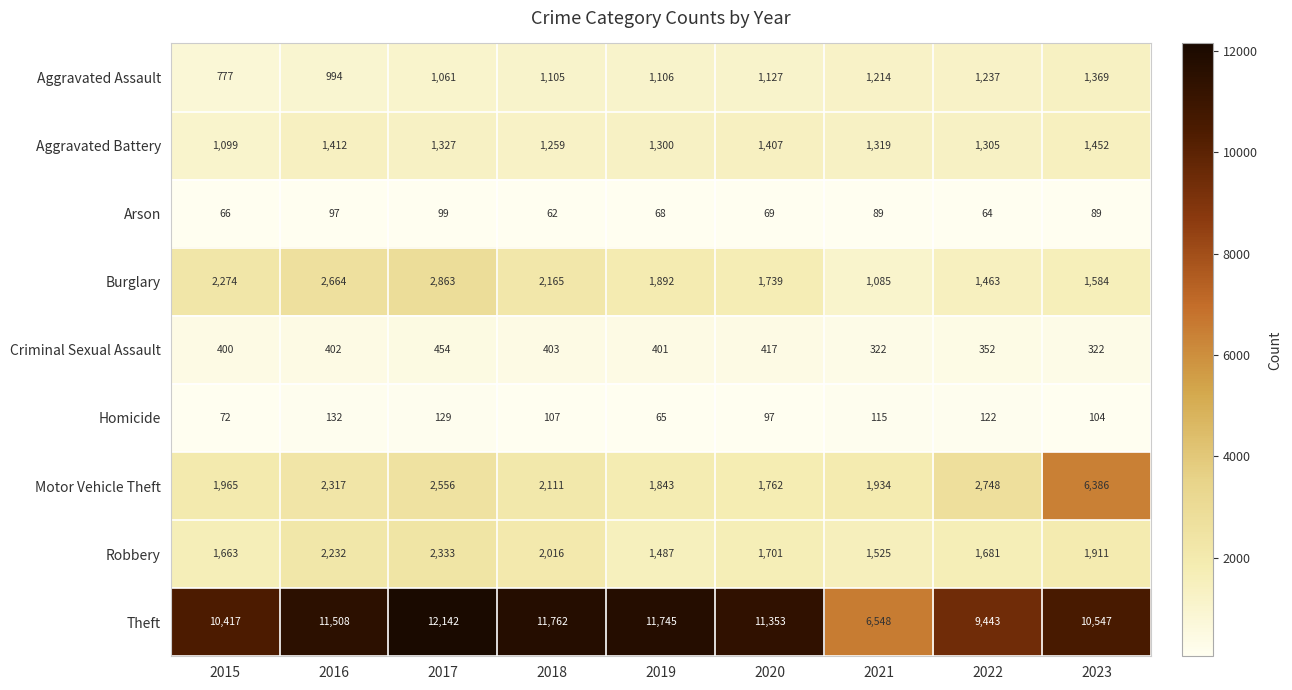

At which category is the sum across all series the highest?

2023